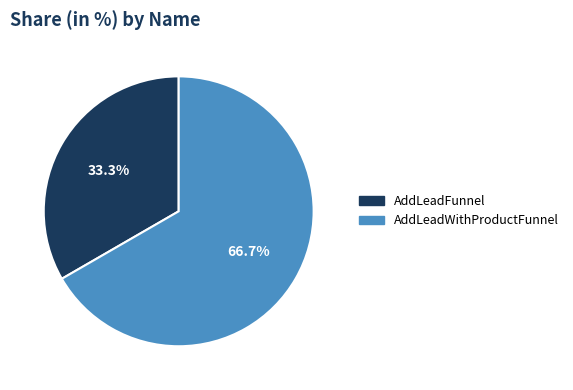

To the nearest percent, what is the difference between the AddLeadFunnel and AddLeadWithProductFunnel slice percentages?

33%